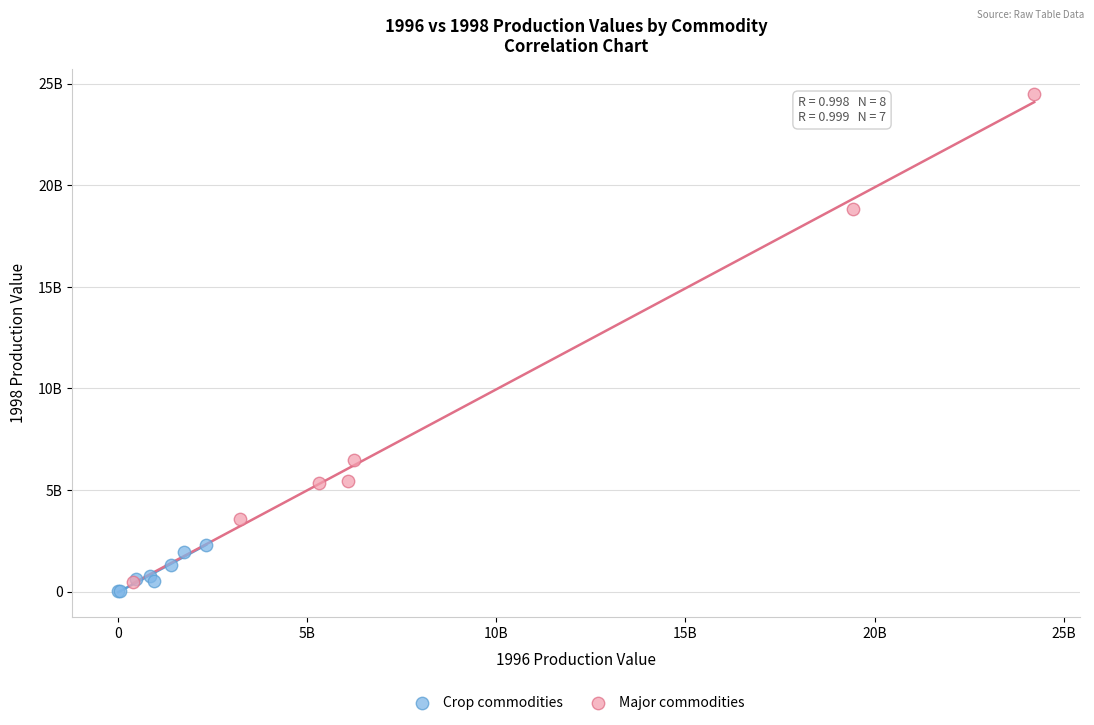

What are all the series names shown in the legend?

Crop commodities, Major commodities